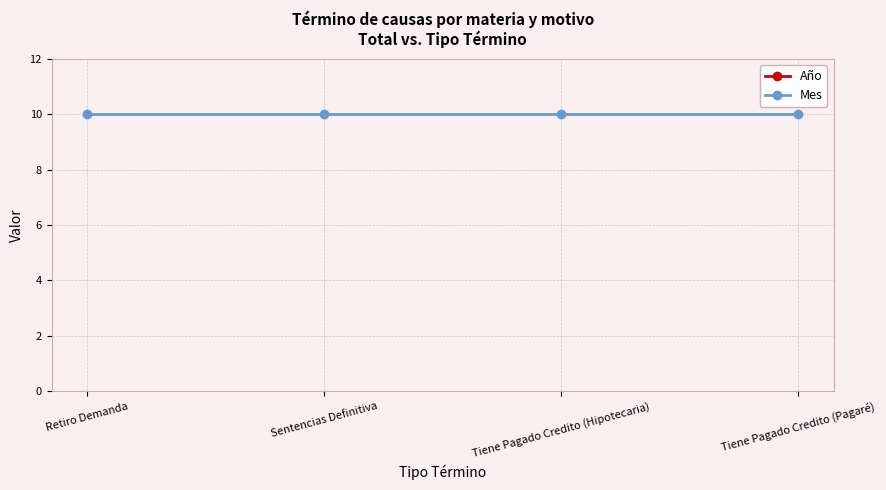

Reading left to right, list all the values displayed in this chart.

Año: 2021	2021	2021	2021
Mes: 10	10	10	10